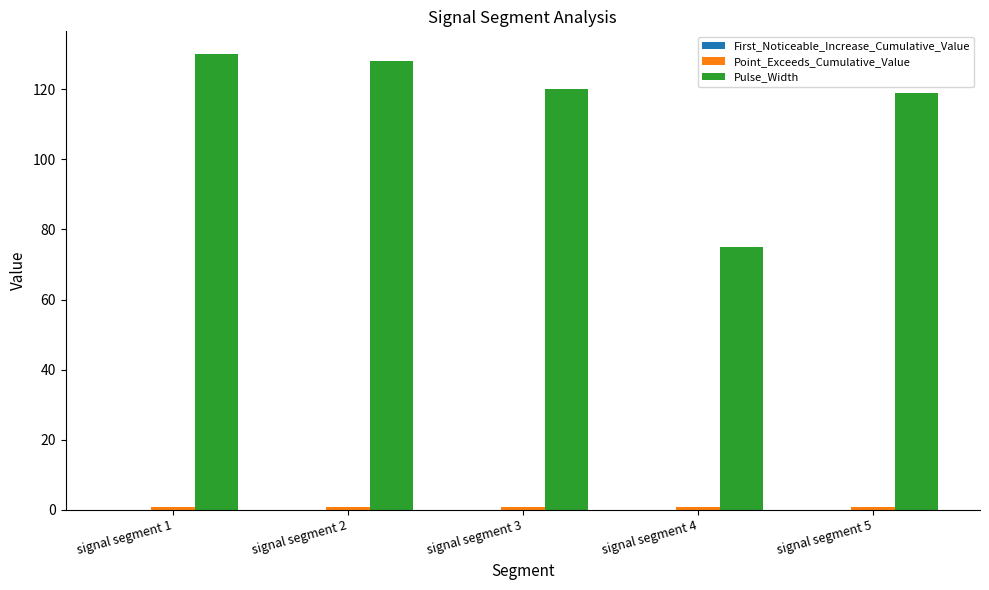

Which series has the largest total across all categories?

Pulse_Width